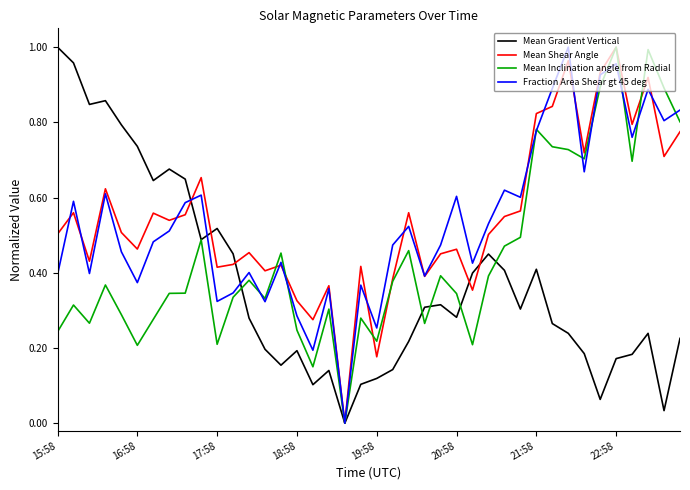

After their last crossing, which series has the higher values: Mean Shear Angle or Mean Inclination angle from Radial?

Mean Inclination angle from Radial